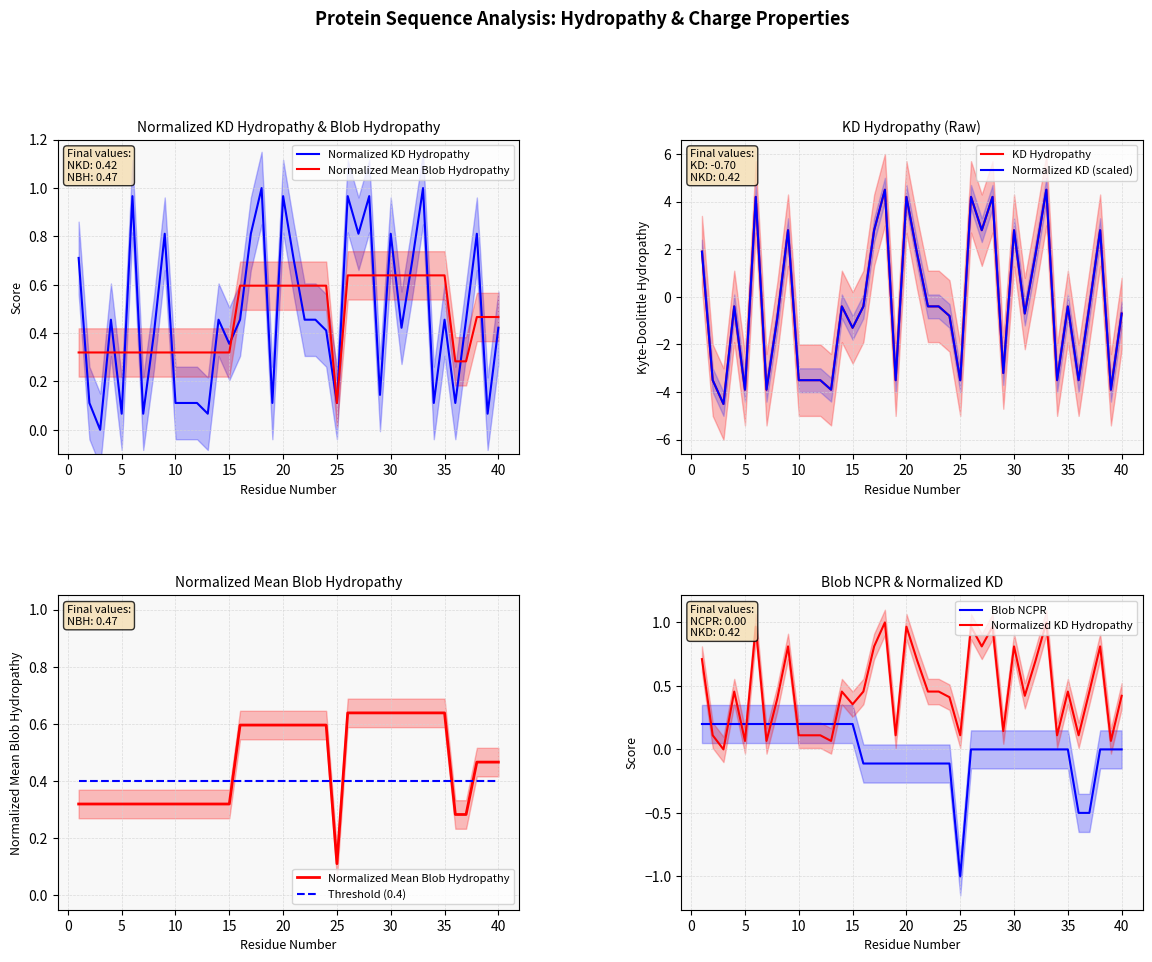

What is the value of the Normalized KD (scaled) point at the 33rd from the left?

4.5